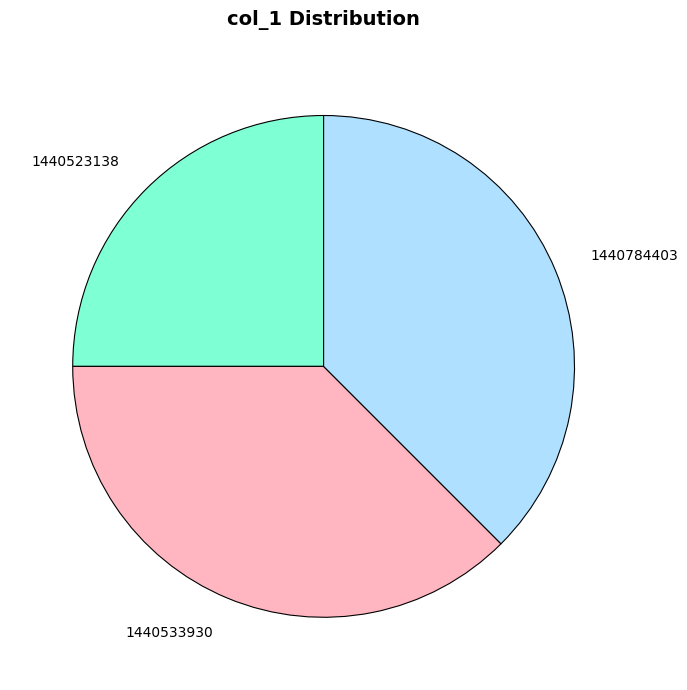

Is the sum of 1440533930 and 1440784403 greater than half?

Yes